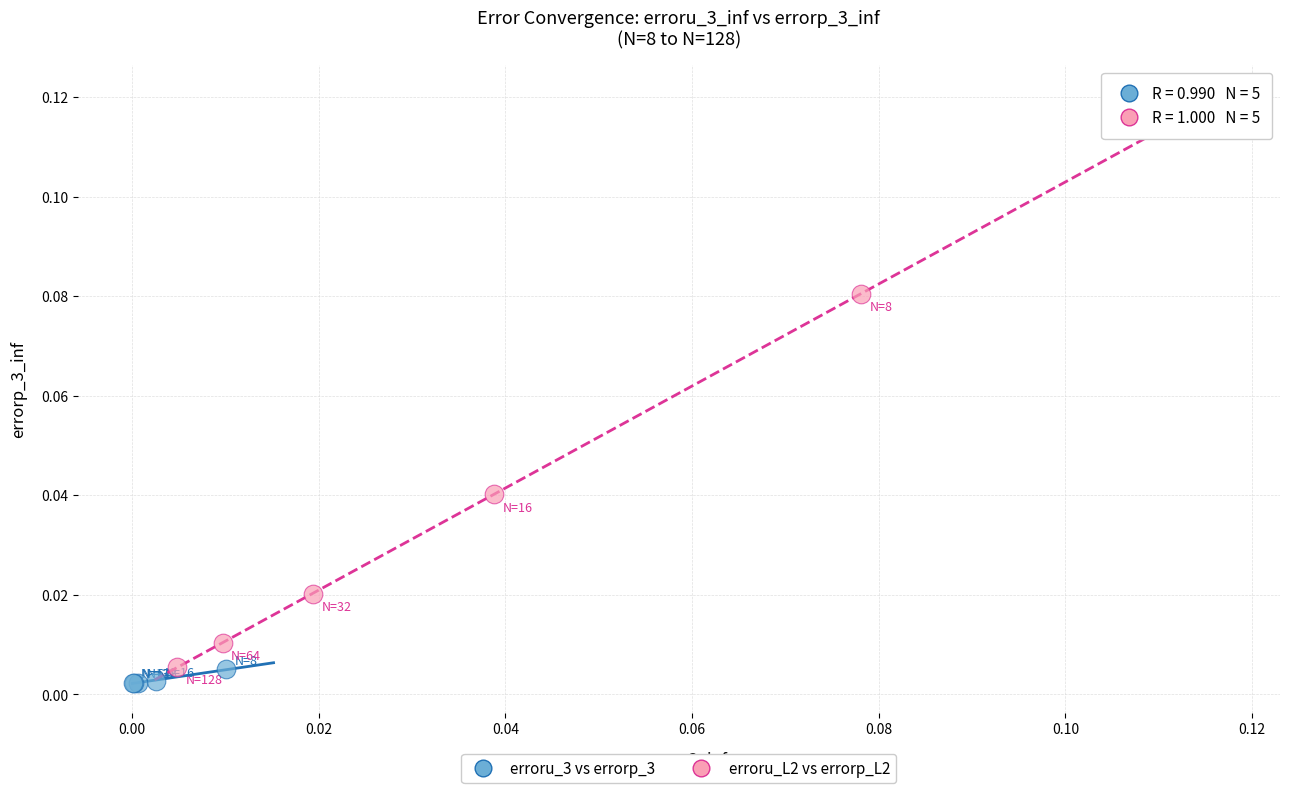

Which series reaches the maximum Y coordinate?

erroru_L2 vs errorp_L2